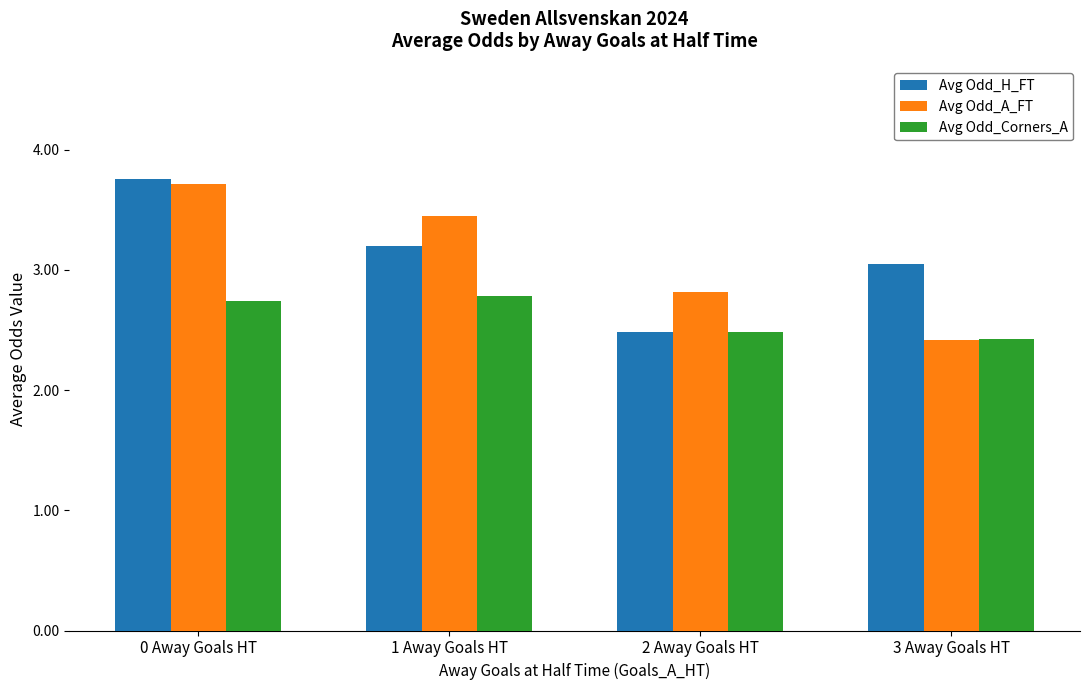

Rank the categories by Avg Odd_H_FT value from lowest to highest.

2 Away Goals HT, 3 Away Goals HT, 1 Away Goals HT, 0 Away Goals HT